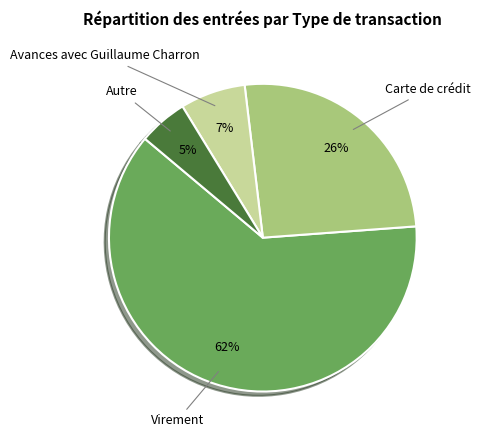

Rank the categories by value from highest to lowest.

Virement, Carte de crédit, Avances avec Guillaume Charron, Autre